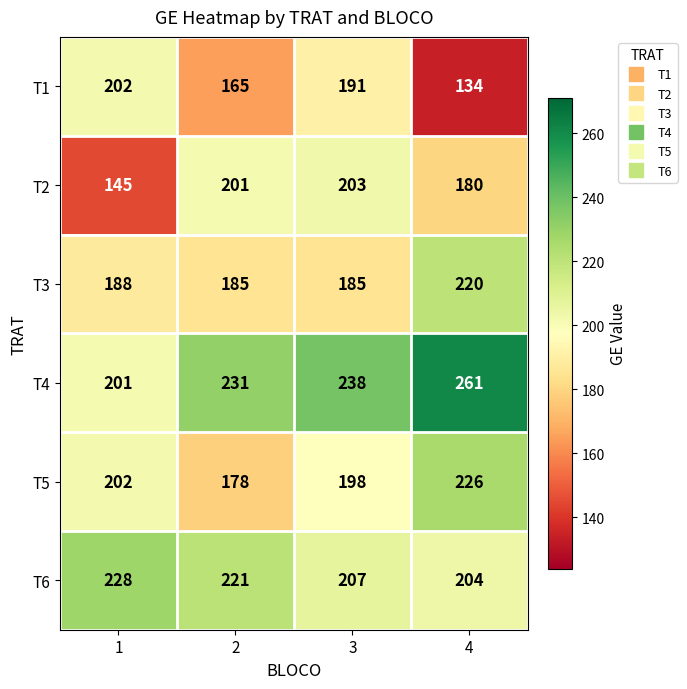

Count the number of categories in the chart.

4